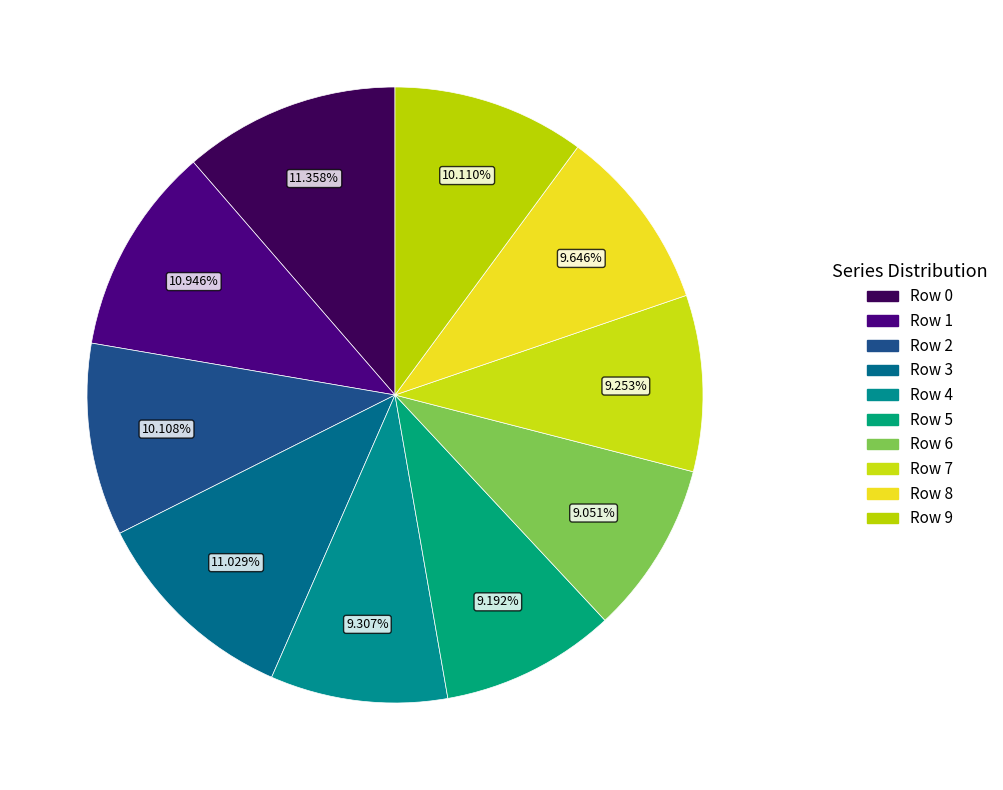

Which slice is the largest?

Row 0